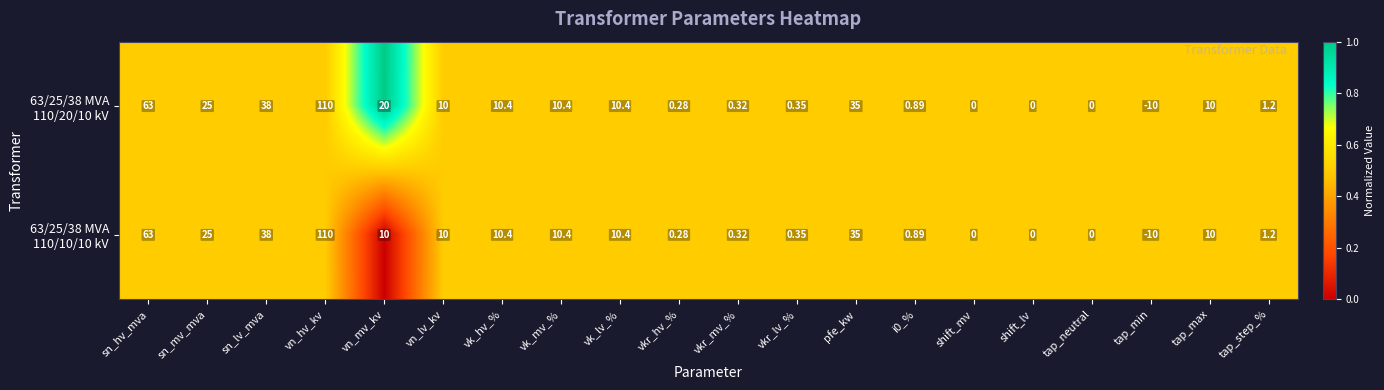

Which category has the lowest value across all series?

tap_min